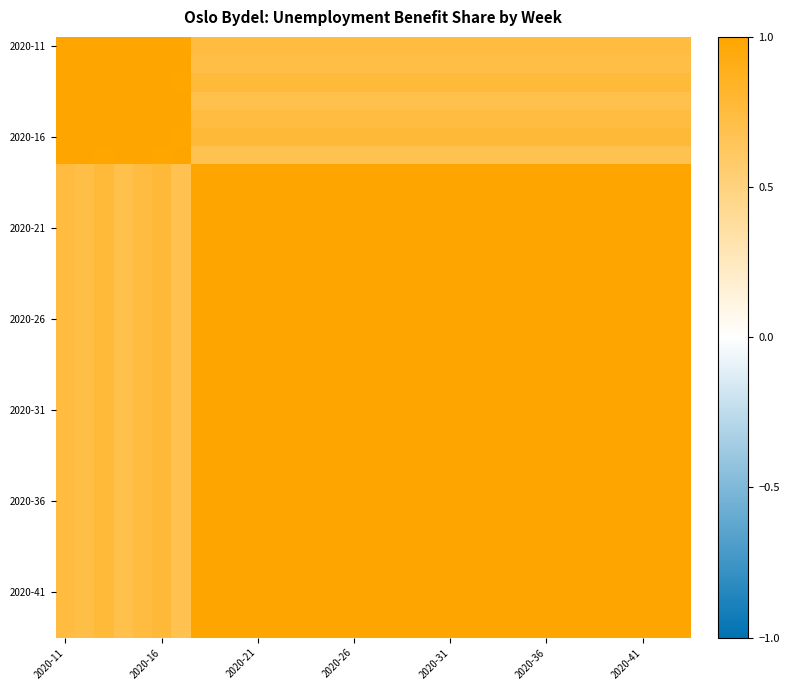

Which category has the lowest value across all series?

7